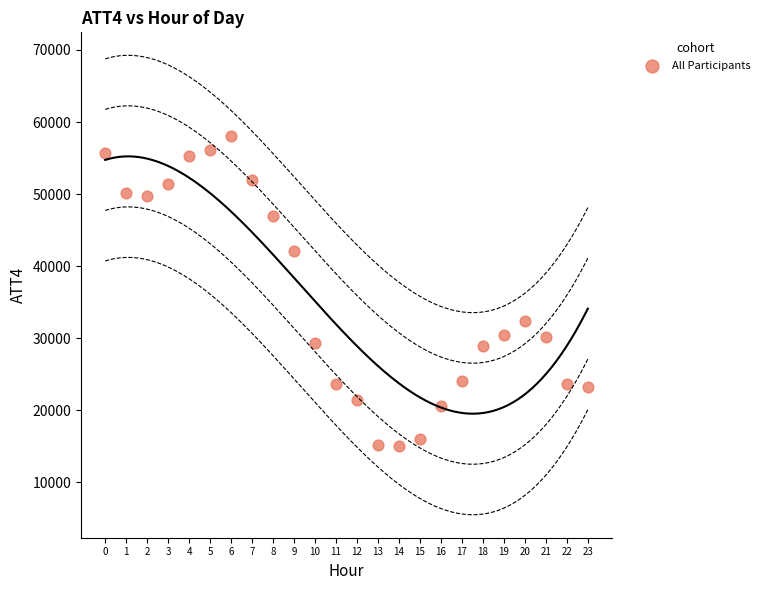

What is the range of Y values (max minus min)?

43000